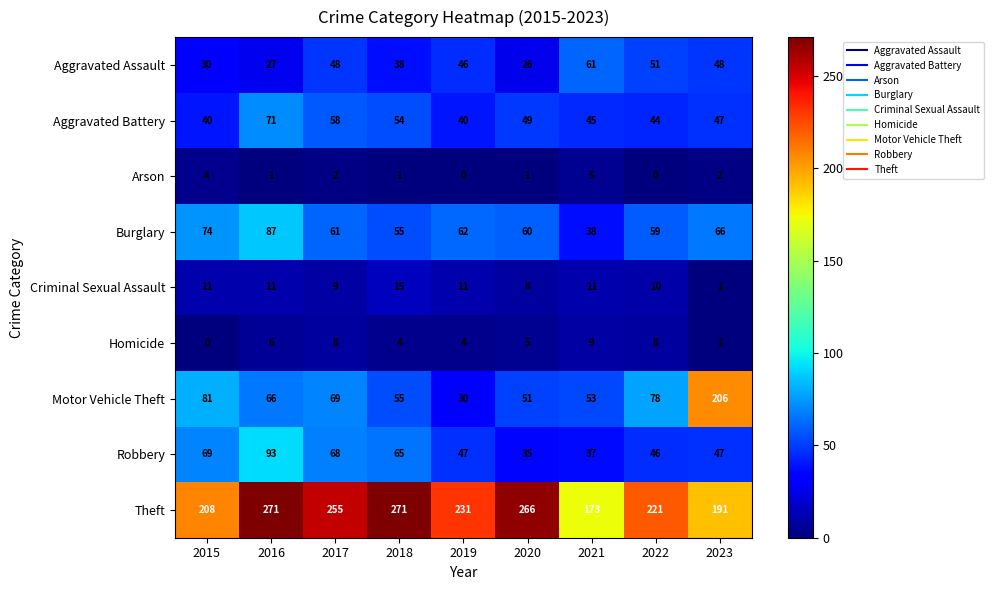

Where is Aggravated Assault nearest to the value 43?

2019